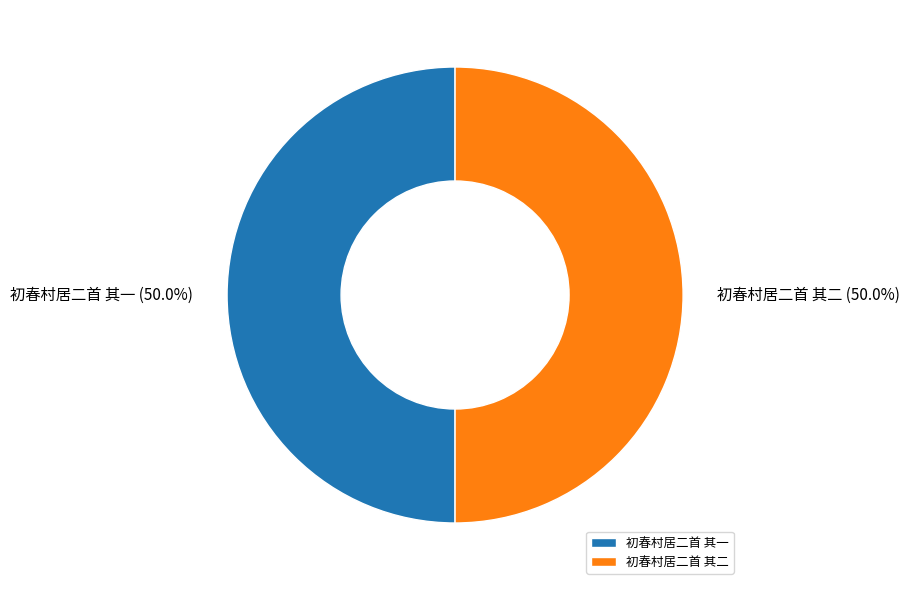

Is it true that 初春村居二首 其一 is 65% of the pie?

False